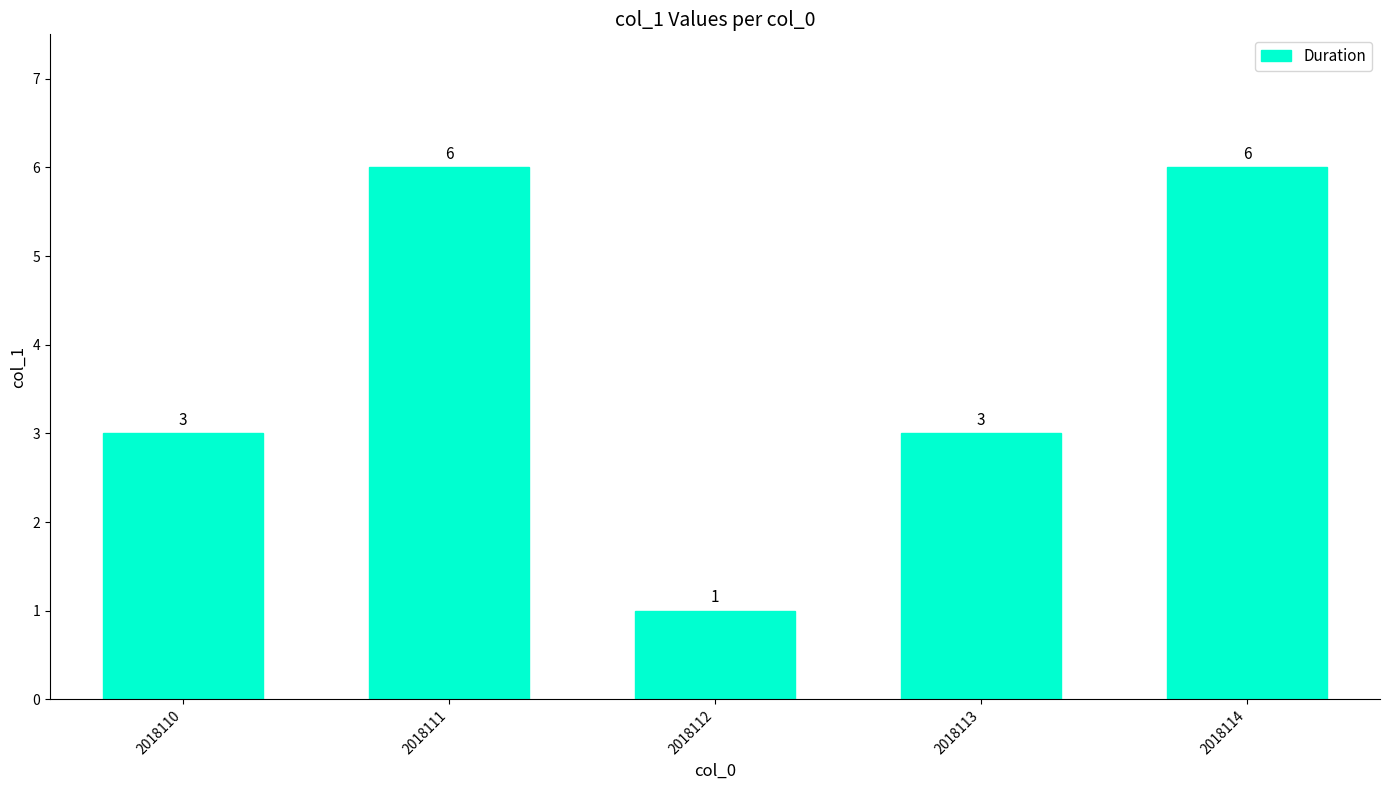

Is it true that the value at 2018114 is 9?

False